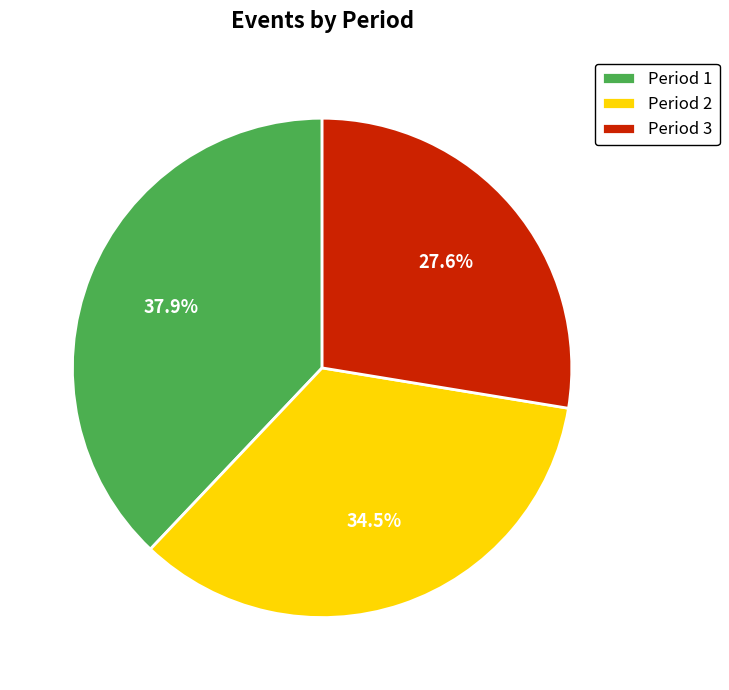

Count the number of slices in the pie.

3